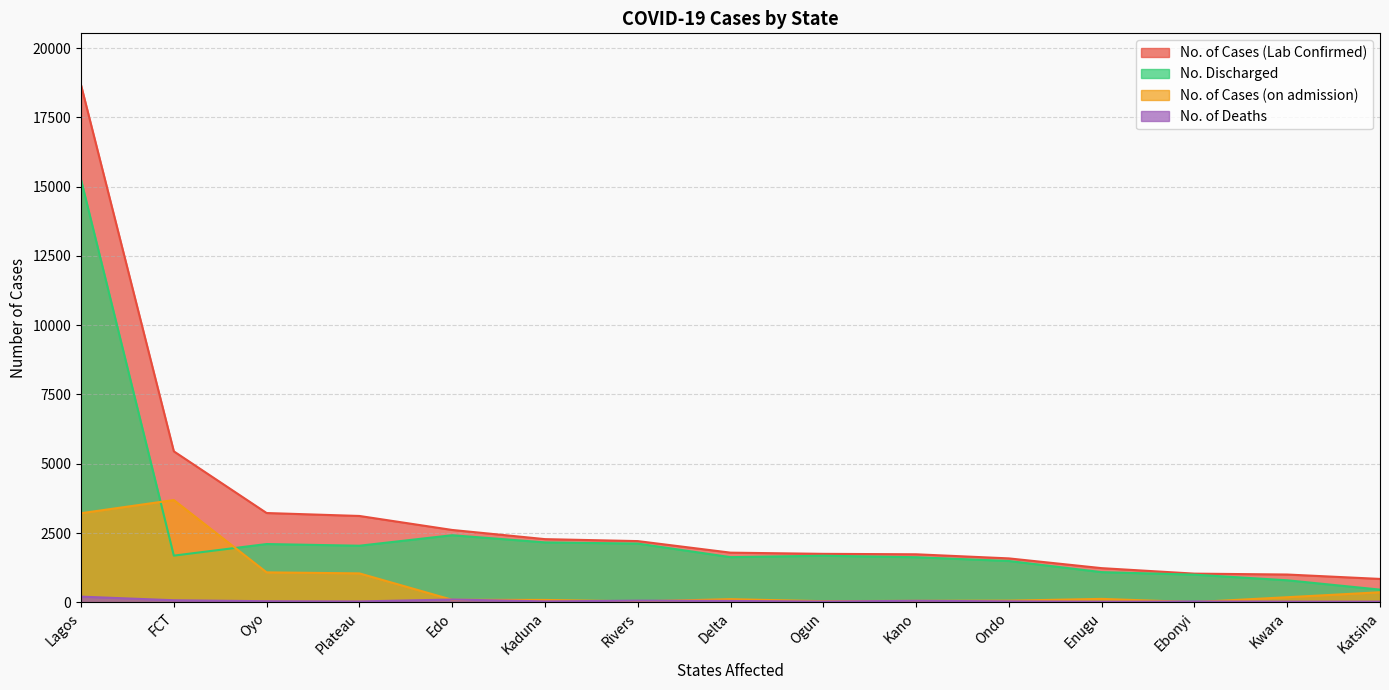

Does the chart have visible grid lines?

Yes